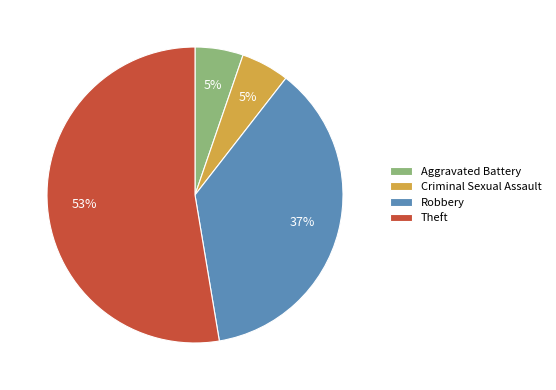

Is it true that Aggravated Battery is 14% of the pie?

False